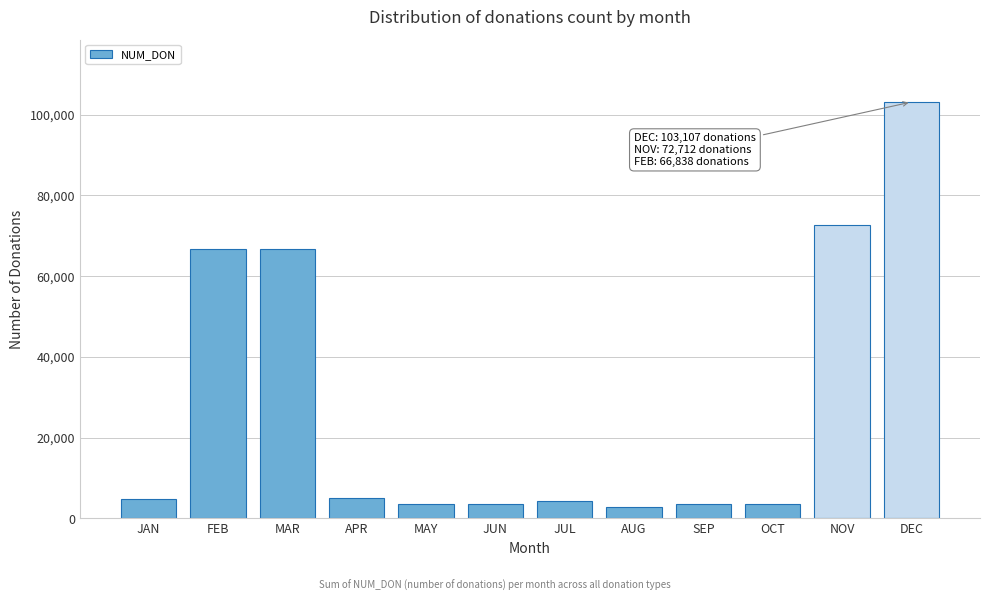

What is the maximum value shown in the chart?

103107